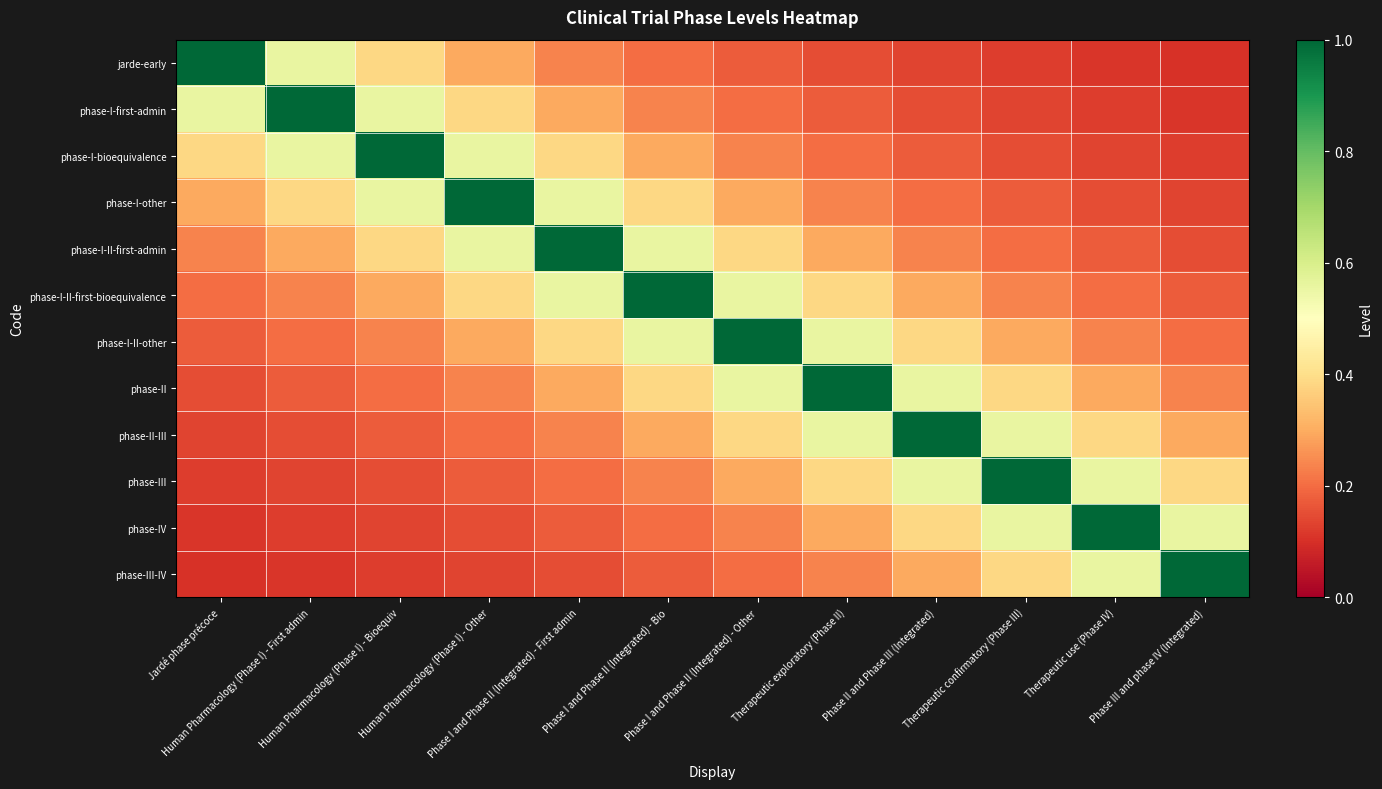

At which category is the sum across all series the highest?

Phase I and Phase II (Integrated) - Bio